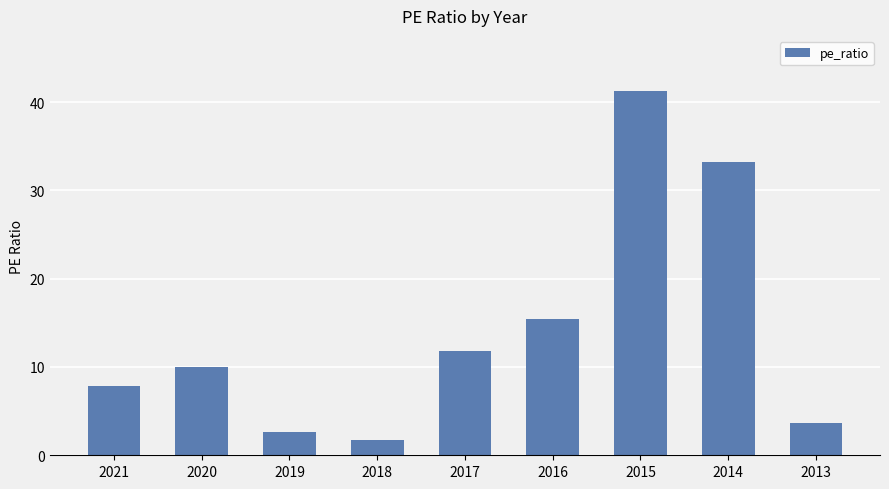

Are the bars horizontal?

No